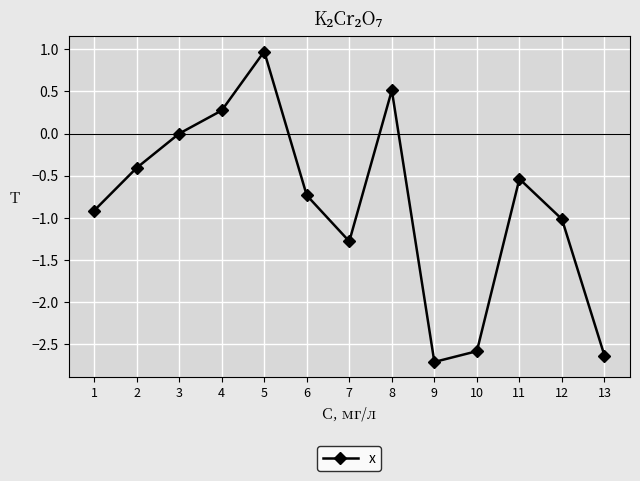

The chart shows a value of 0.5 at 8. True or false?

True